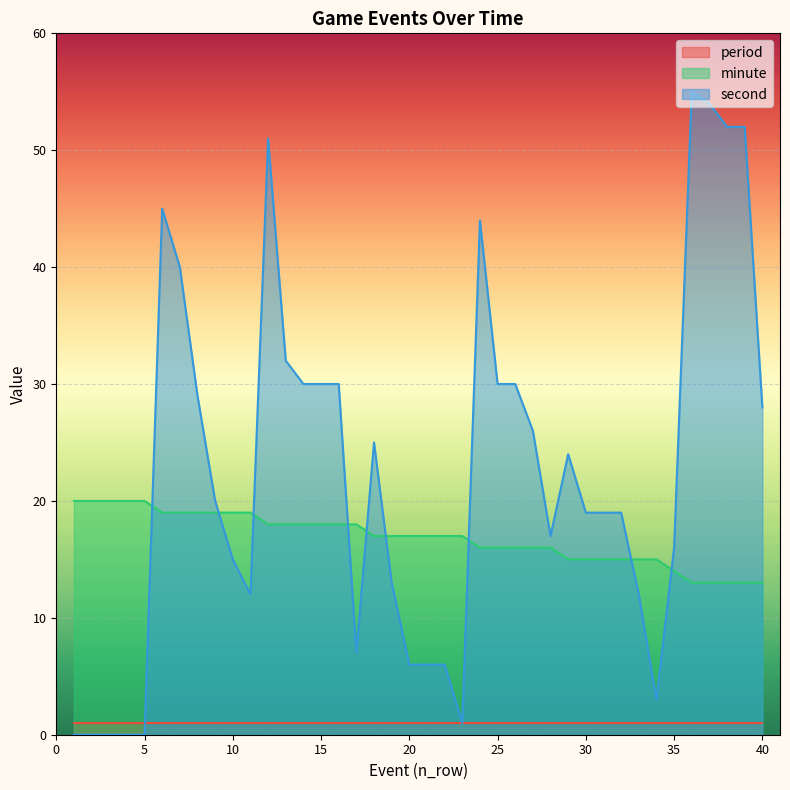

Is it true that second equals 11 at 35?

False